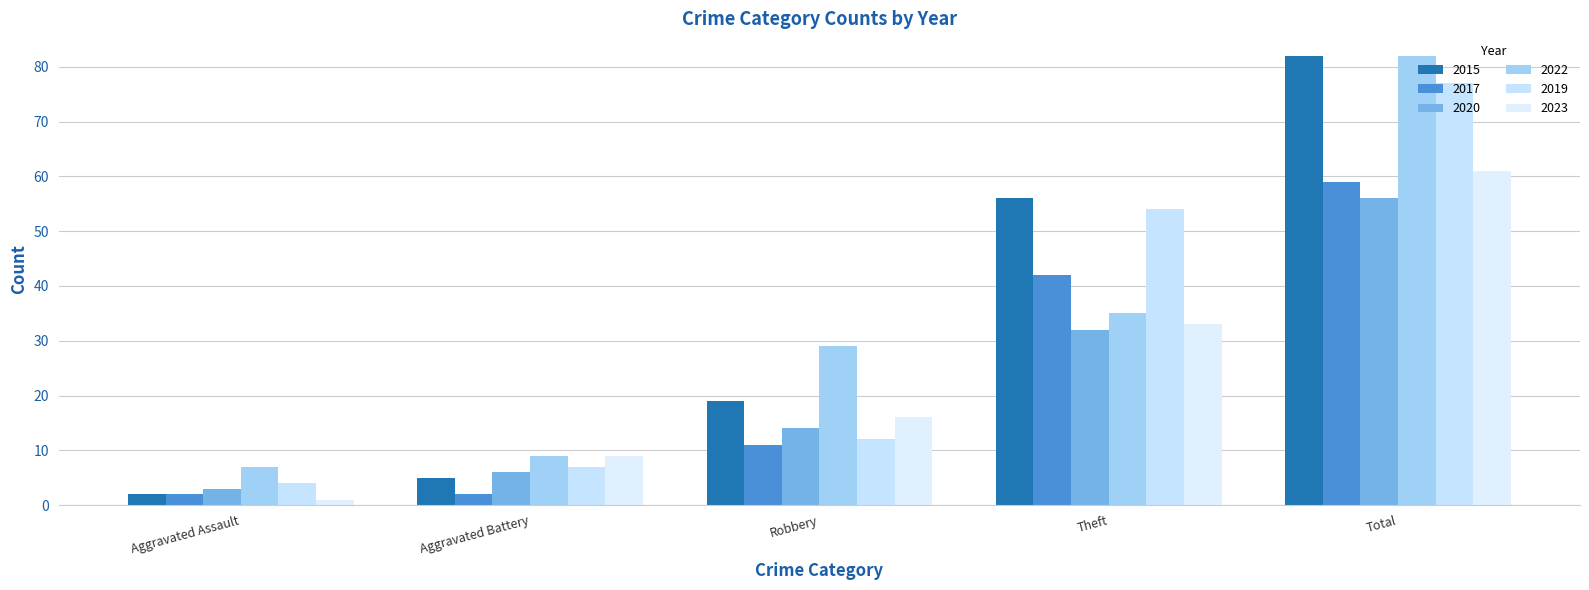

How many distinct data groups are displayed?

6